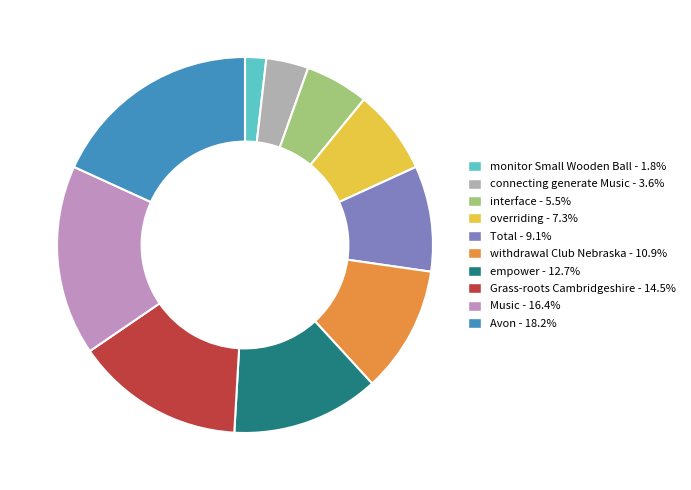

What is the largest slice in the pie chart?

Avon